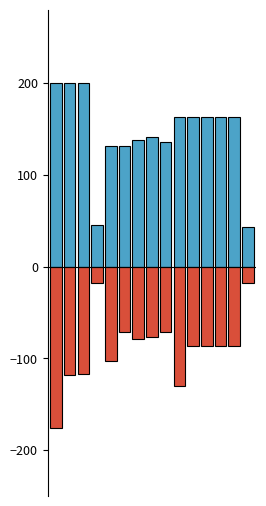

What is the spread (max minus min) of values at 5?

201.8